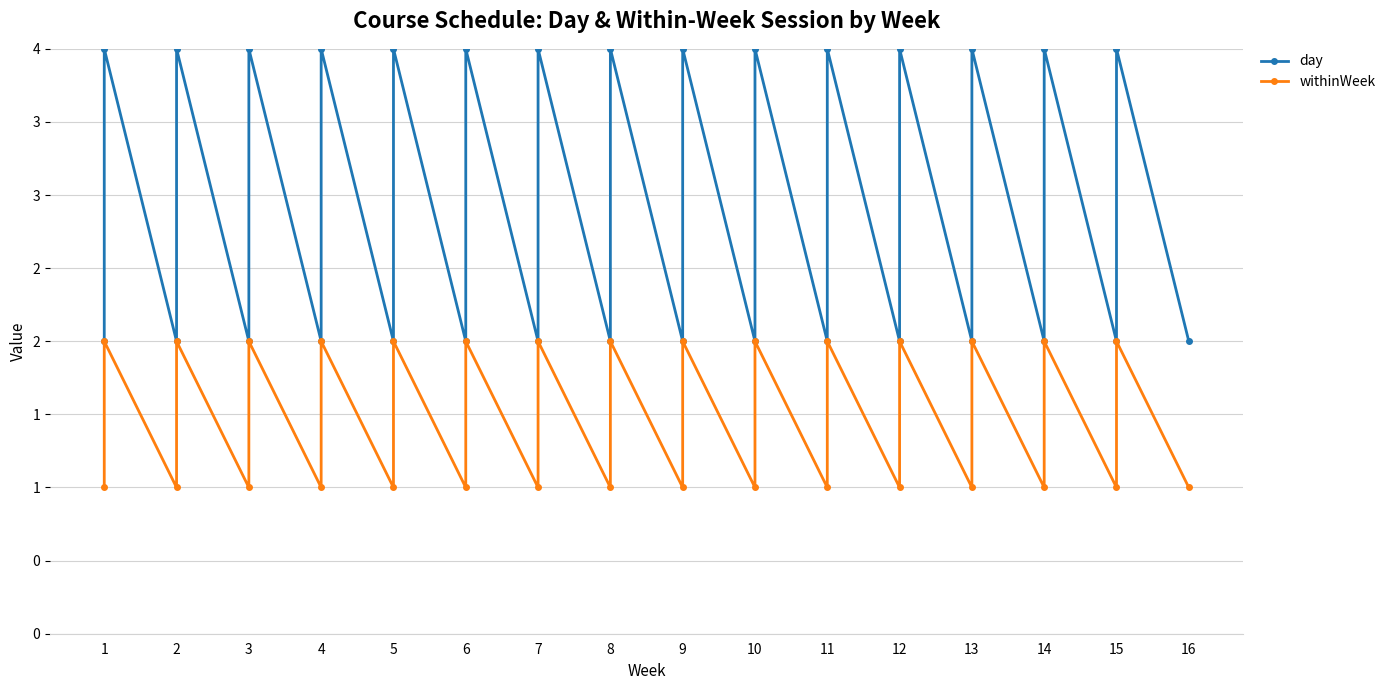

What is the sum of the day values at 1 and 6?

4